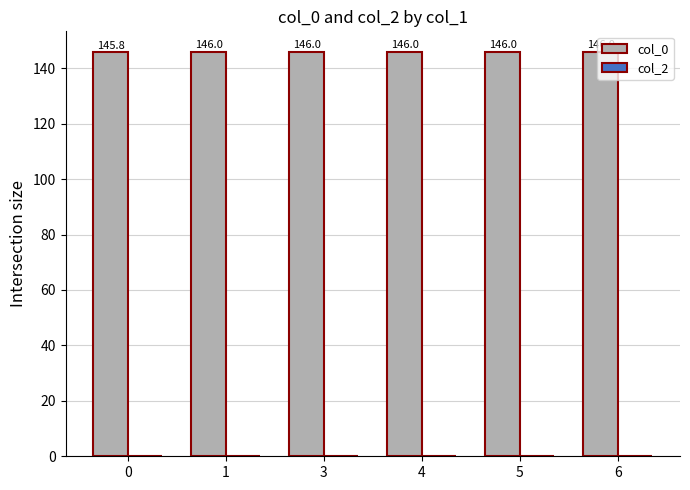

True or false: the data shows 209.3 at 1.

False